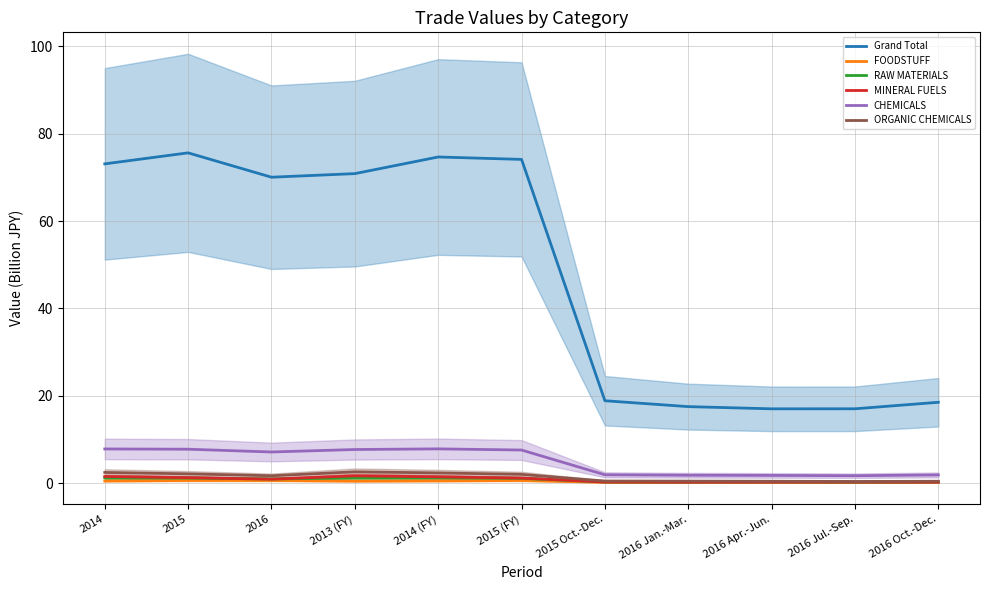

What is the sum of the ORGANIC CHEMICALS values at 2014 (FY) and 2016?

4.0